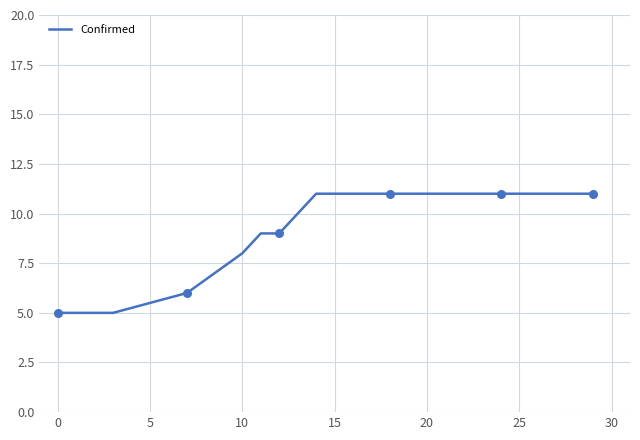

What is the minimum value shown in the chart?

5